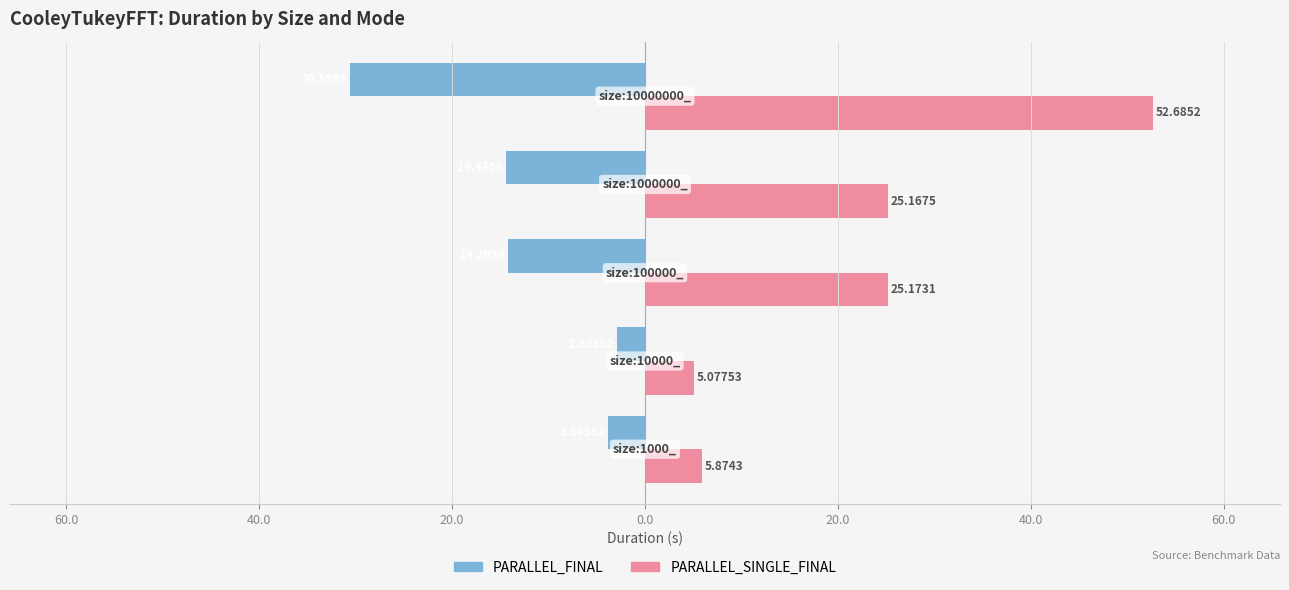

What is the difference between the maximum and minimum values in the PARALLEL_SINGLE_FINAL series?

47.6